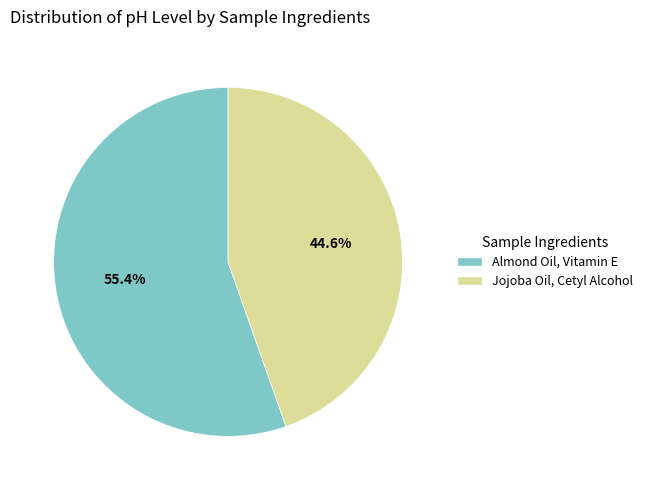

Is Almond Oil, Vitamin E the majority of the pie?

Yes